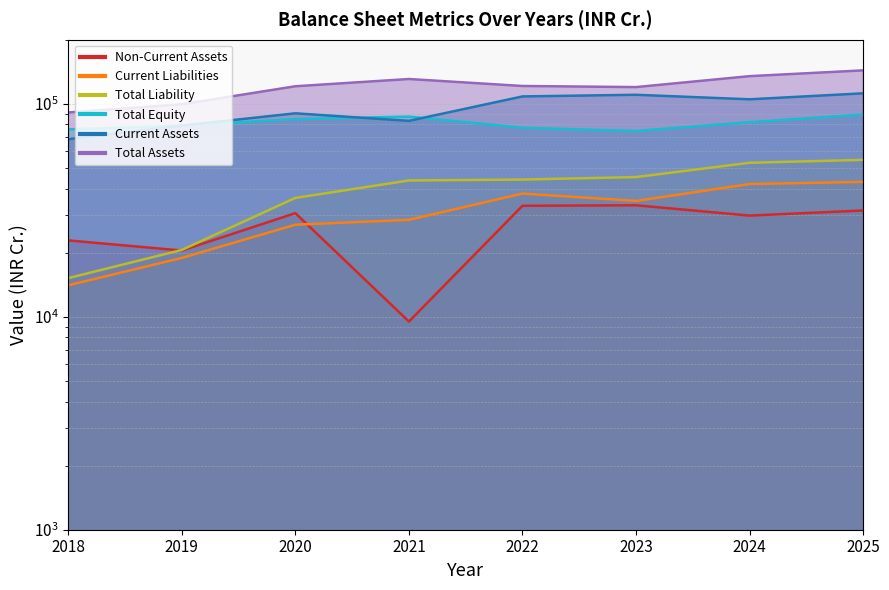

What is the difference between the highest and lowest values at 2025?

112000